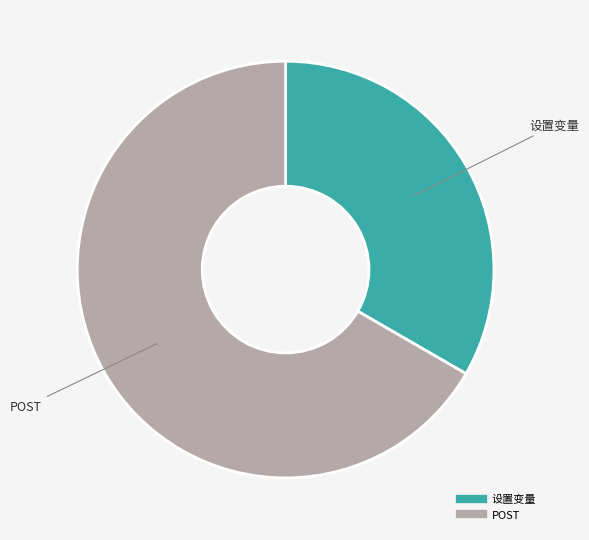

Is there a majority slice in this chart?

Yes